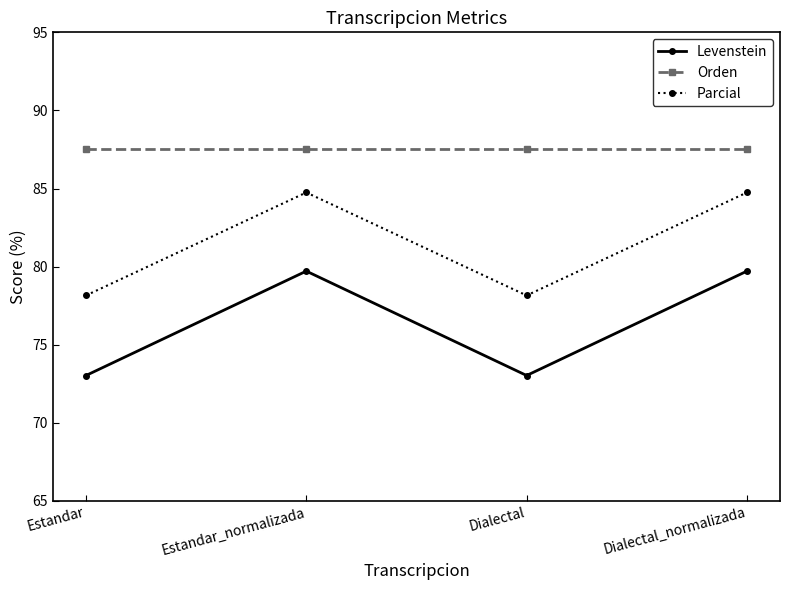

What is the highest value of the Levenstein series?

79.7